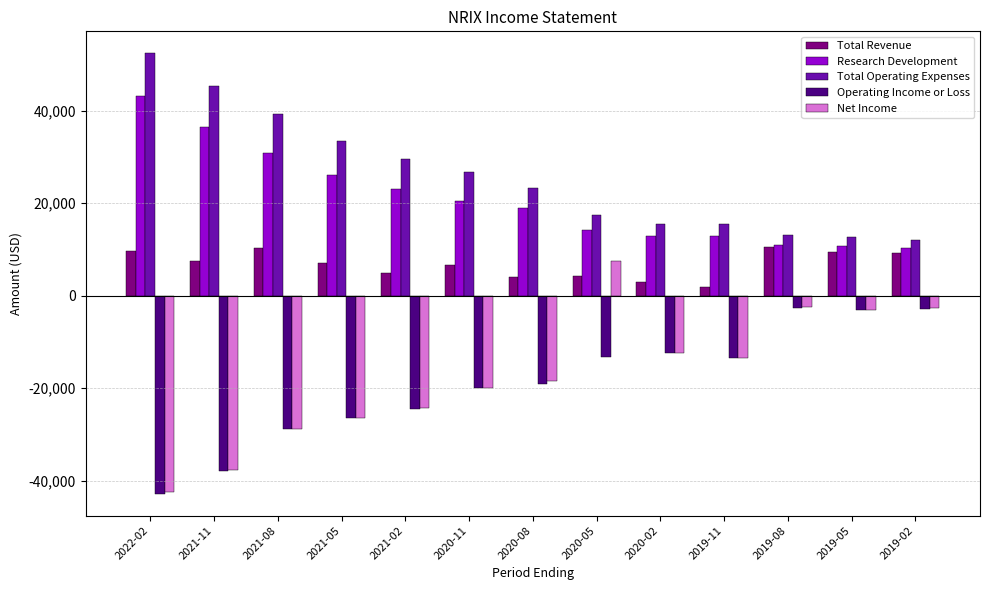

Are the bars grouped side by side (vs. stacked)?

Yes